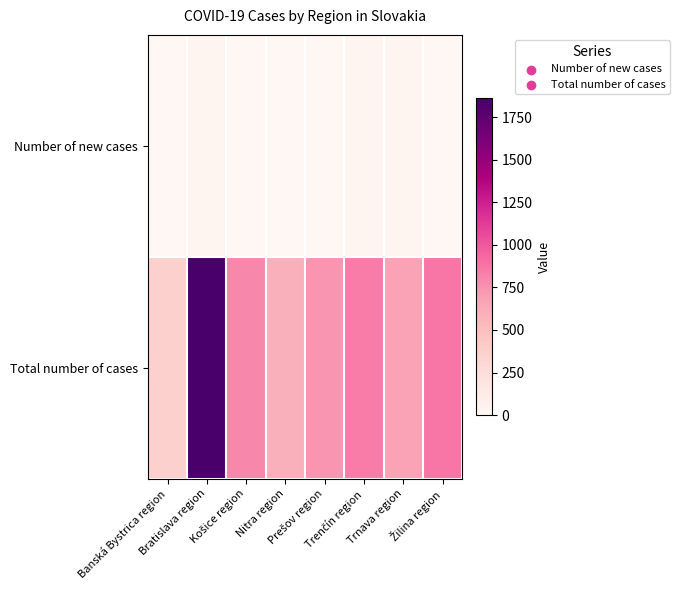

Rank the series by their average value, from lowest to highest.

Number of new cases, Total number of cases